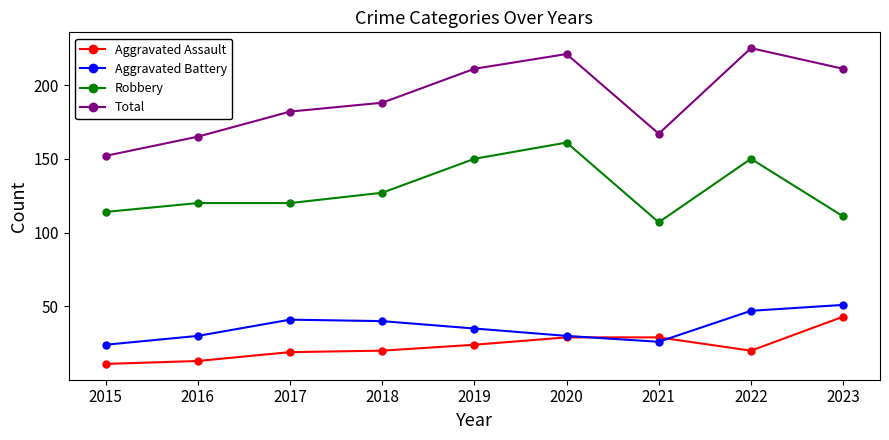

What is the sum of all Total values?

1722